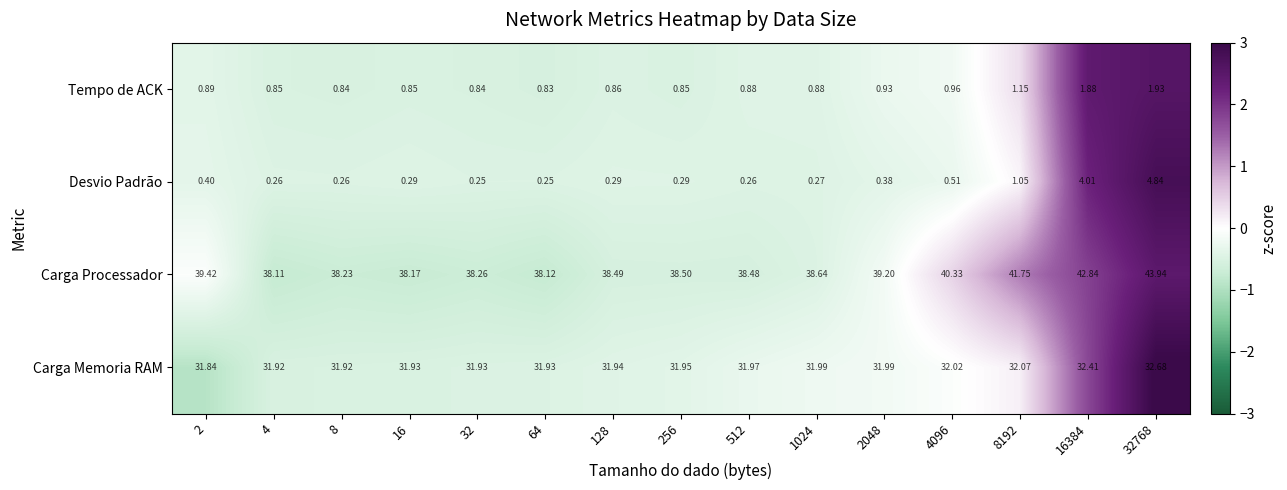

What is the greatest value displayed?

43.9